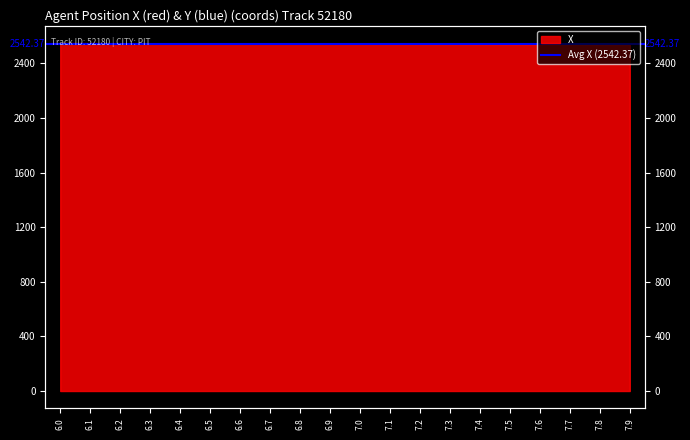

What is the change in value from 6.3 to 7.9?

-8.4